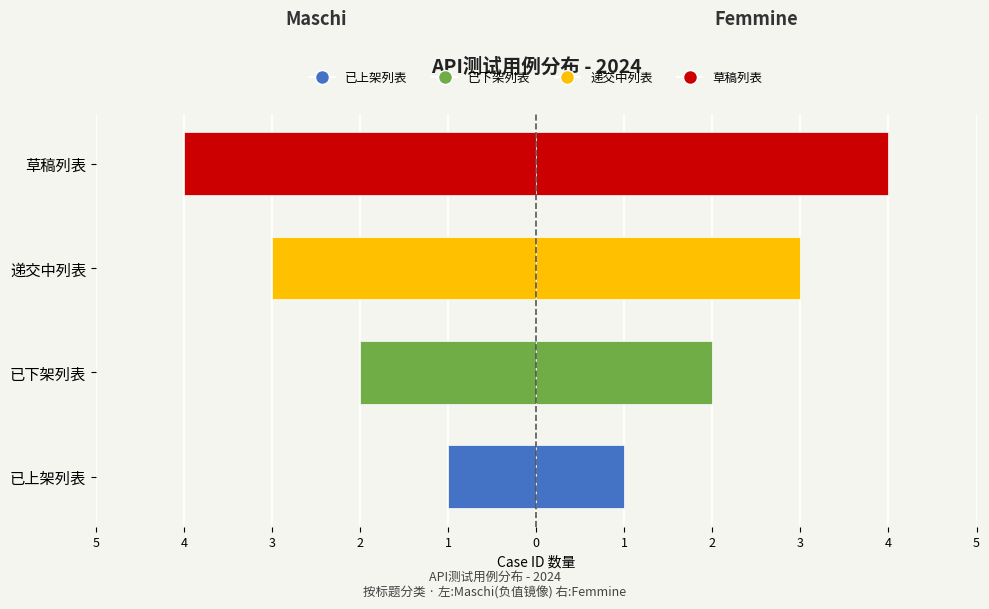

List the series in order of their overall mean, lowest first.

Maschi, Femmine